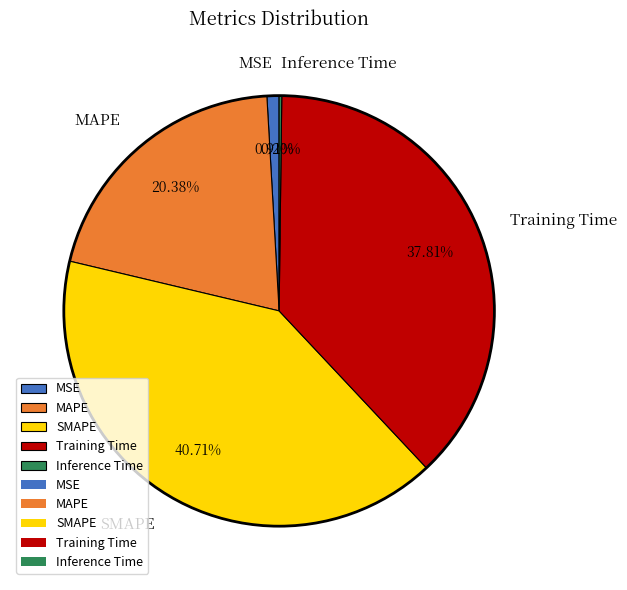

Is it true that MSE is 1% of the pie?

True